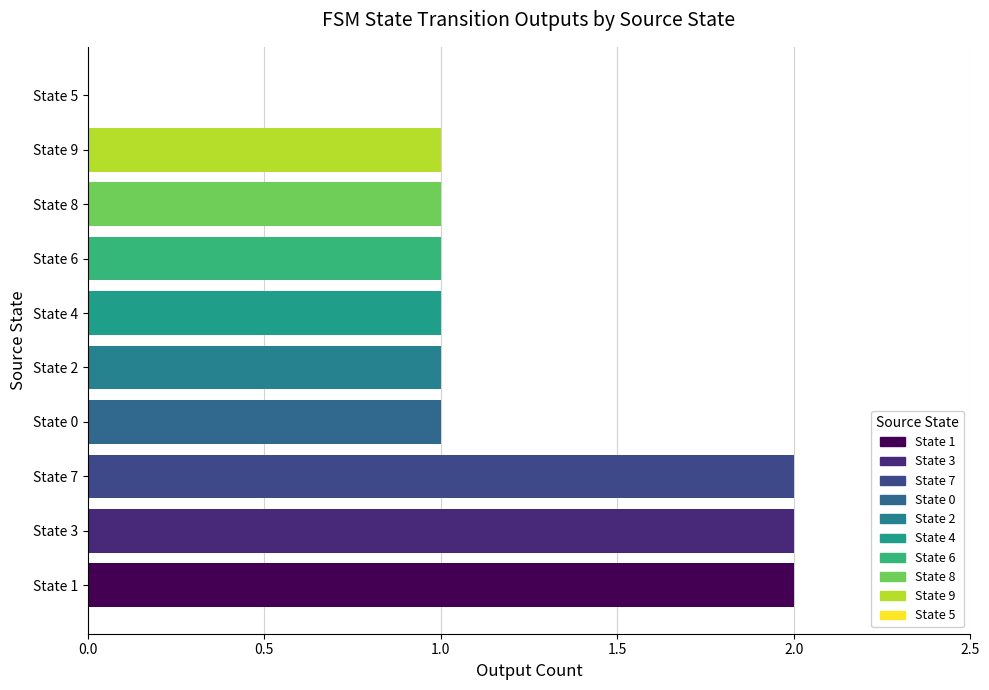

What is the sum of all values?

12